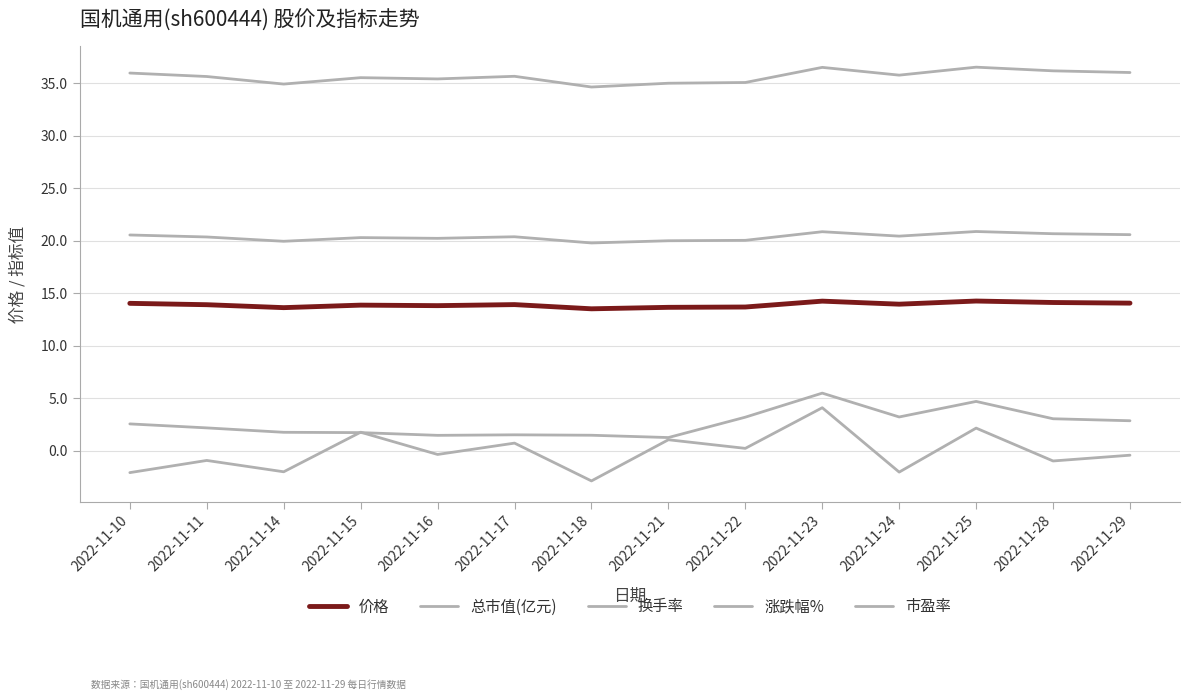

Does the chart display data point markers on the line(s)?

No